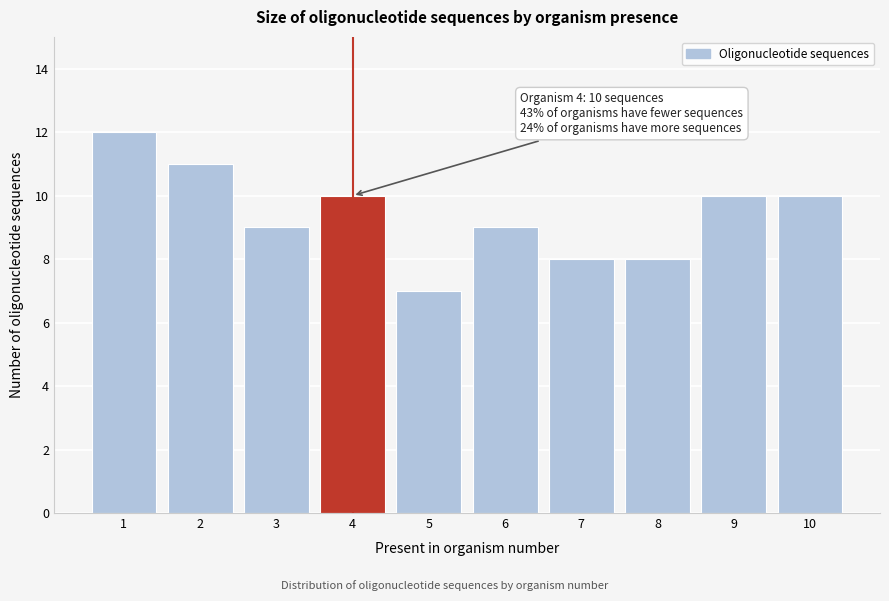

Reading left to right, extract all data points from this chart.

12	11	9	10	7	9	8	8	10	10